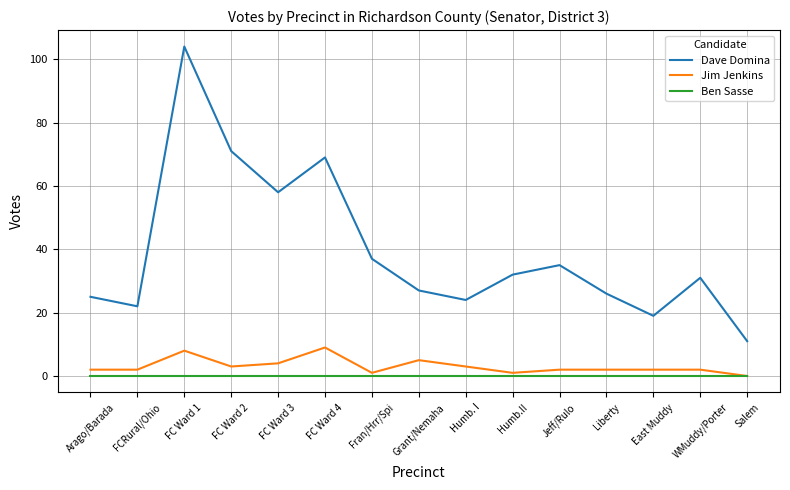

How many lines are shown in the chart?

3